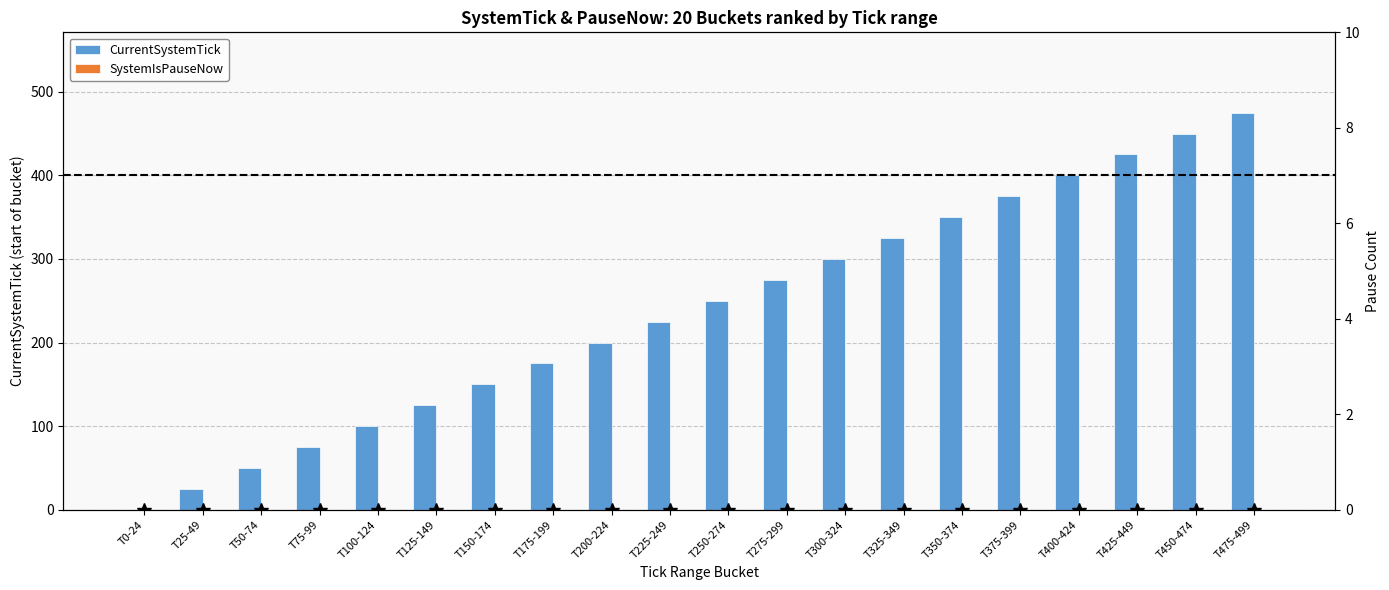

At how many categories does at least one series exceed 21?

19